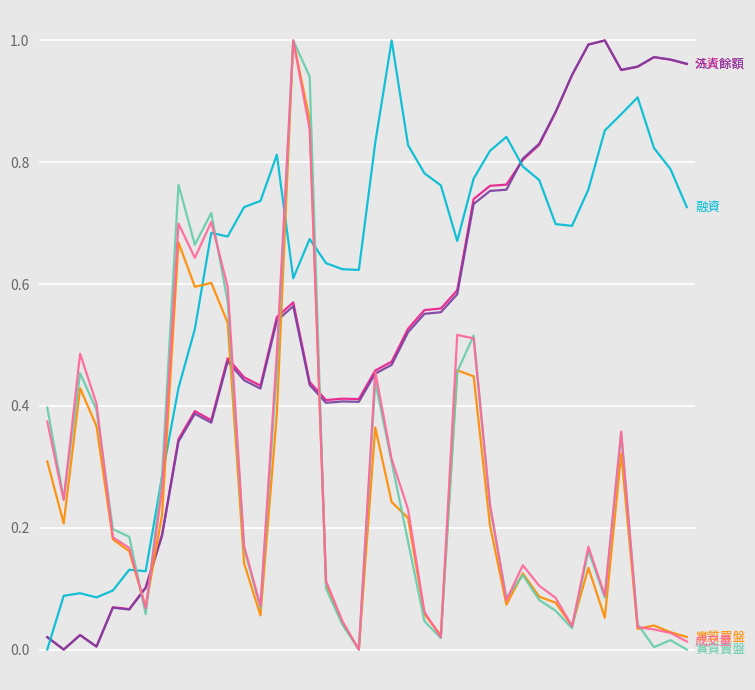

How many categories are shown in the chart?

40